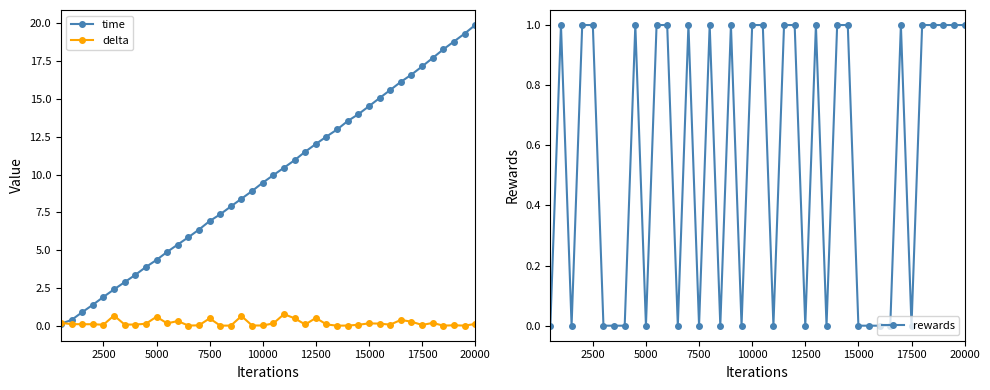

True or false: time has a value of 21.6 at 15000.

False